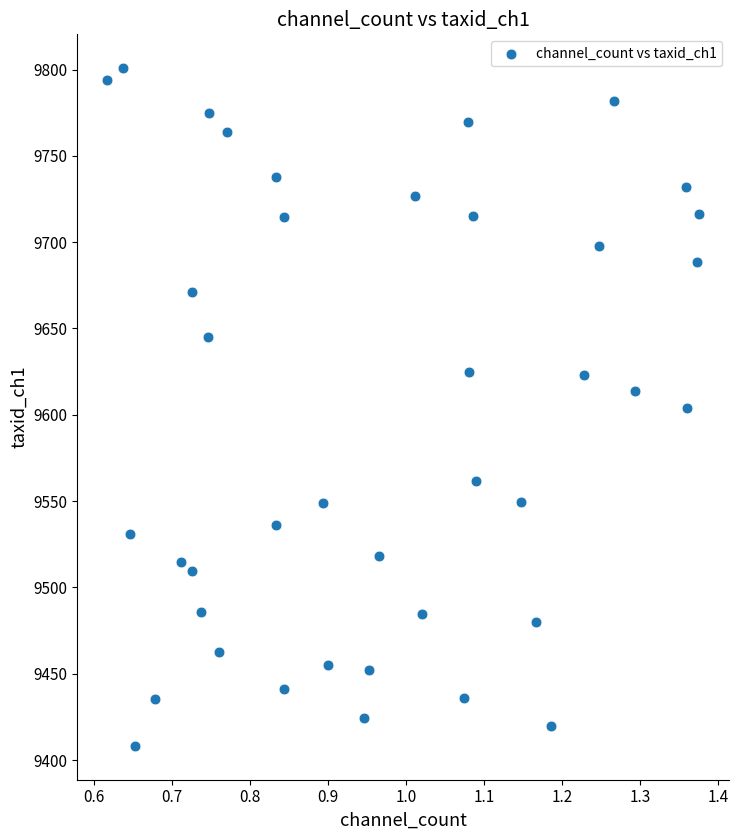

What is the range of X values (max minus min)?

0.8